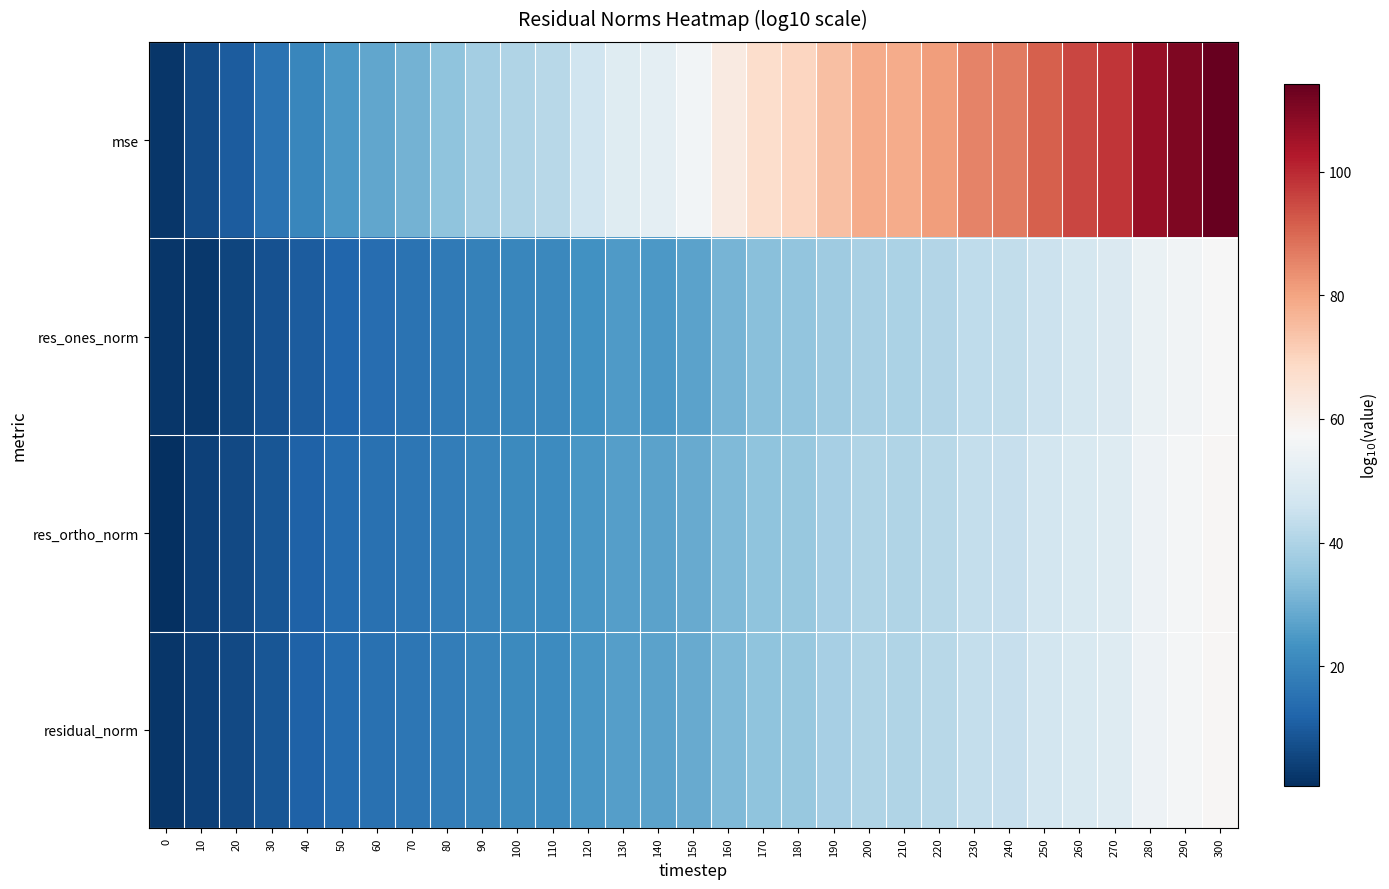

Which has a higher value, 10 or 190?

190